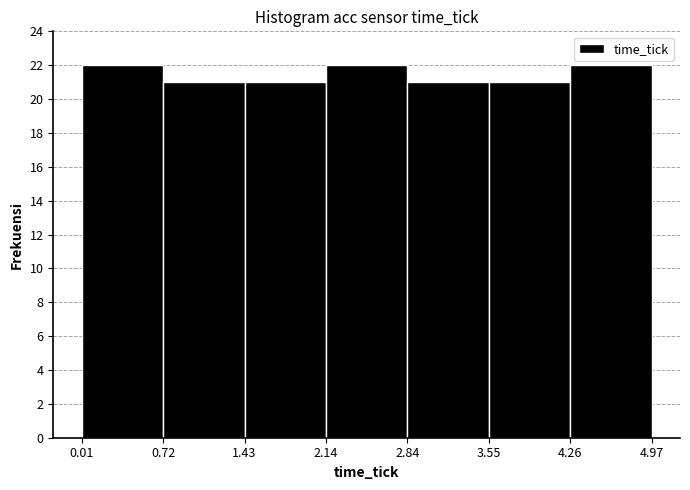

Reading left to right, transcribe this chart: for each bar, give the range it covers on the x-axis and its height. The values are not printed on the chart, so give them approximately, as read against the axis.

0.01 to 0.72: 22
0.72 to 1.43: 21
1.43 to 2.14: 21
2.14 to 2.84: 22
2.84 to 3.55: 21
3.55 to 4.26: 21
4.26 to 4.97: 22